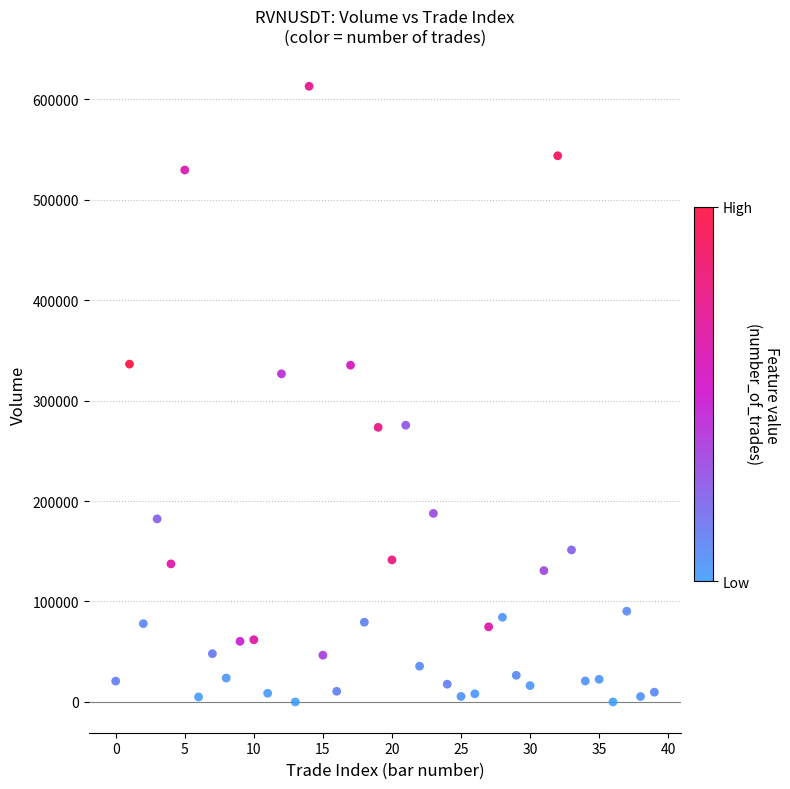

What Y value in the scatter plot is closest to 306480?

326677